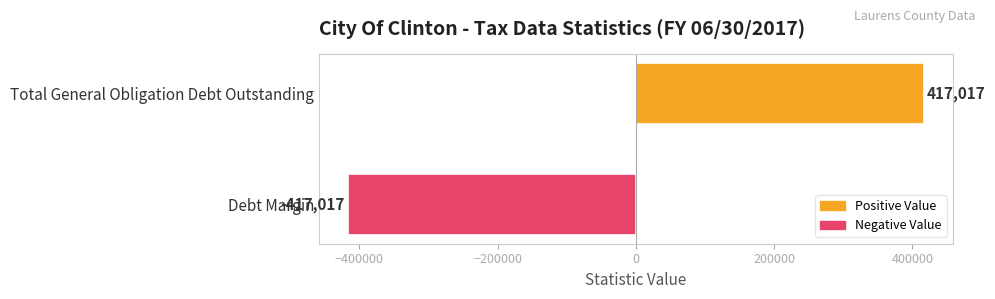

What is the change in value from Total General Obligation Debt Outstanding to Debt Margin?

-834034